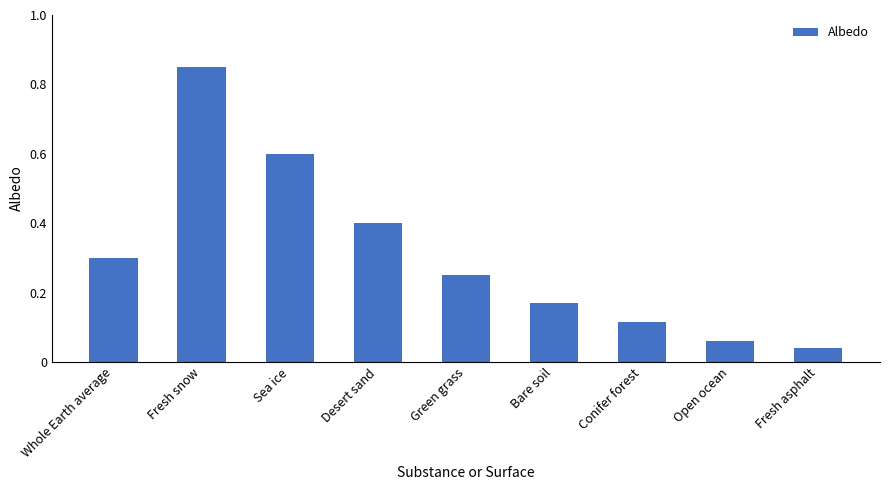

Count the number of data series in this chart.

1